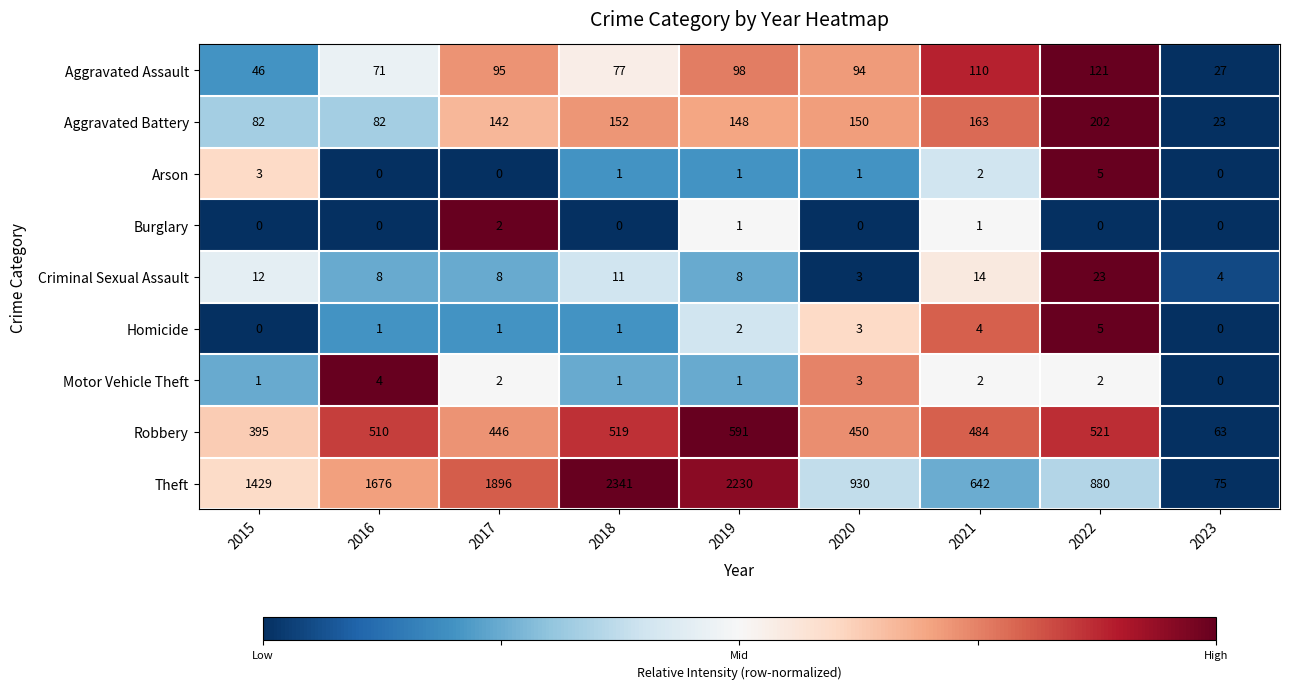

Where is Homicide nearest to the value 2?

2019